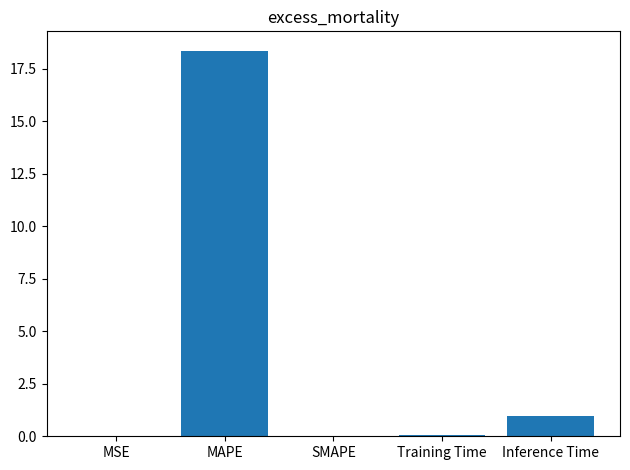

What is the change in value from MAPE to SMAPE?

-18.4